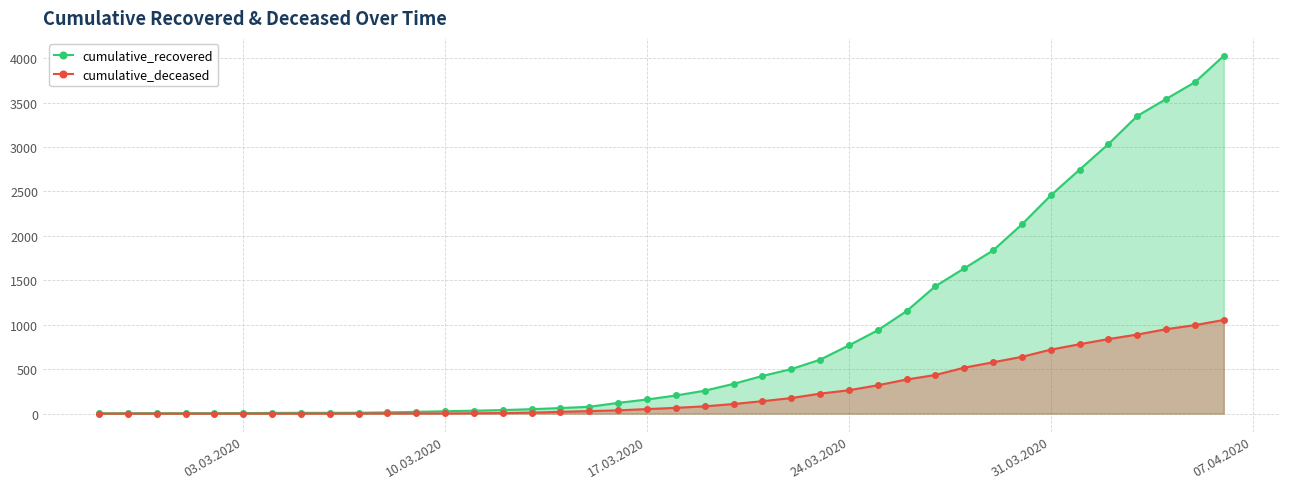

How many positive values does the cumulative_deceased series have?

31